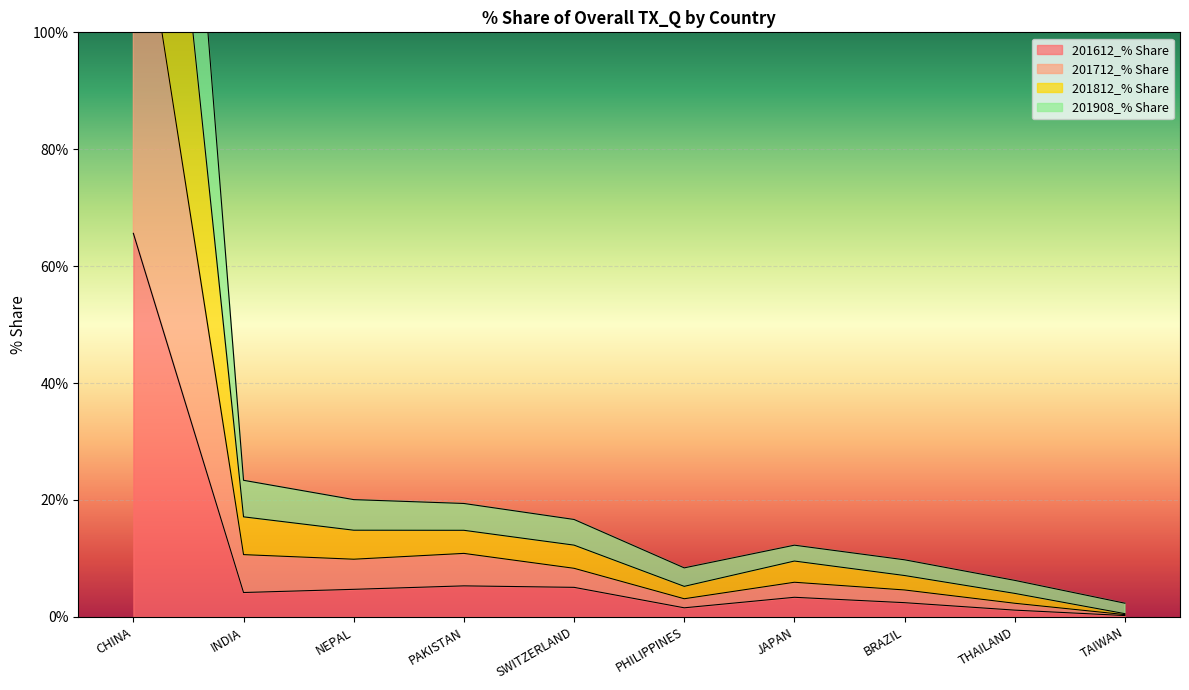

What is the minimum value shown in the chart?

0.2